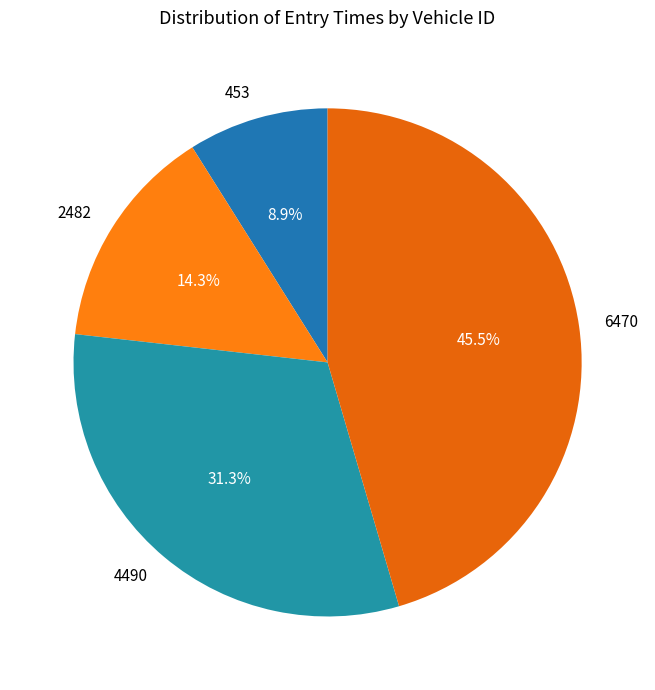

Does 453 account for over 50% of the chart?

No